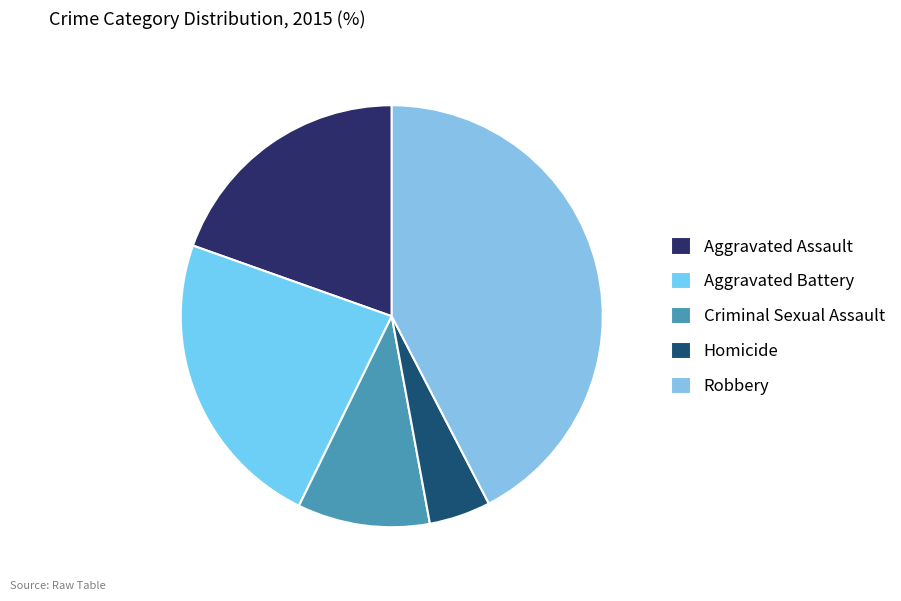

Count the number of slices in the pie.

5